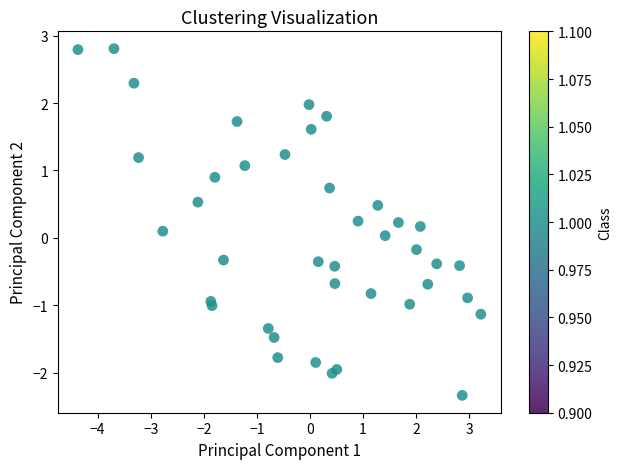

What is the range of X values (max minus min)?

7.6